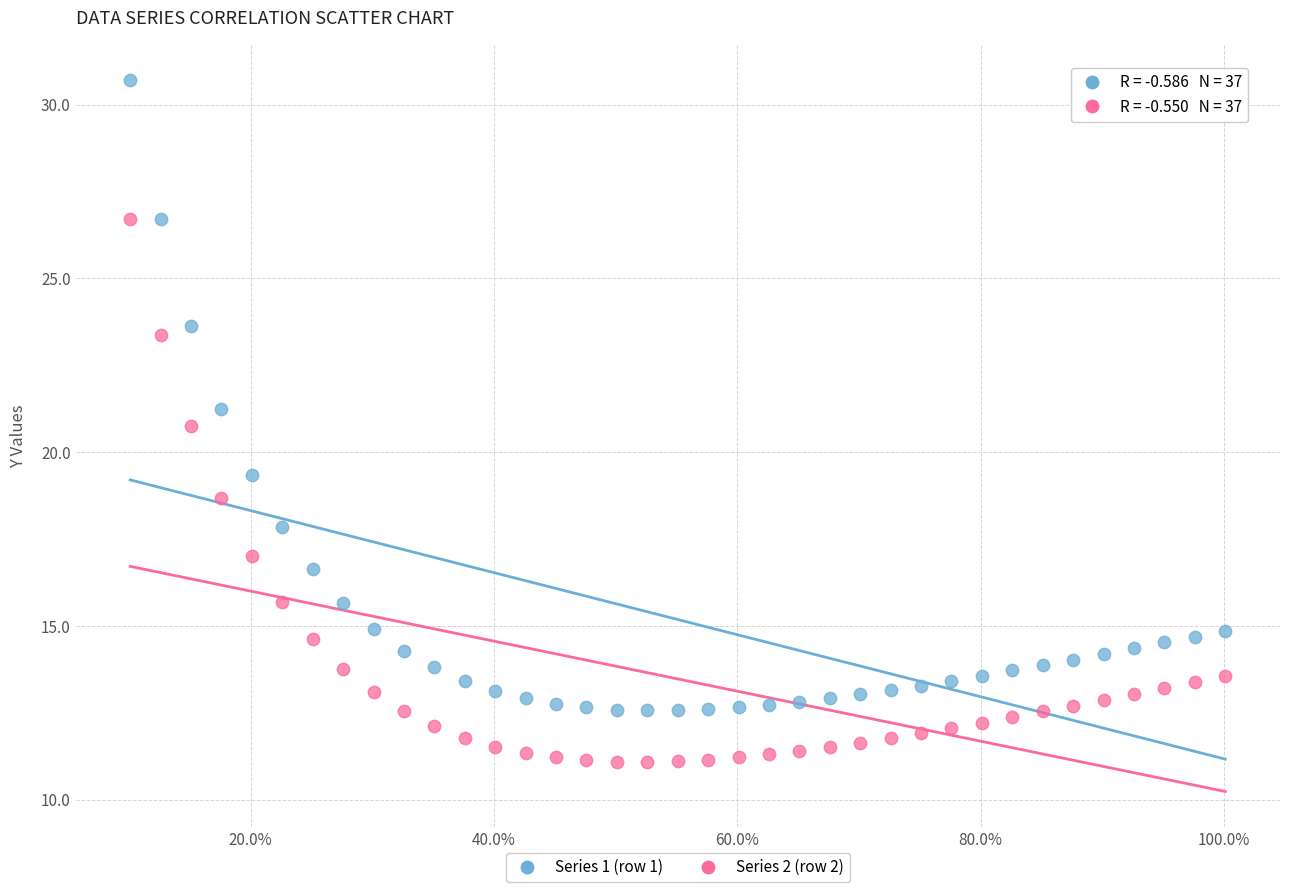

What are all the series names shown in the legend?

Series 1 (row 1), Series 2 (row 2)